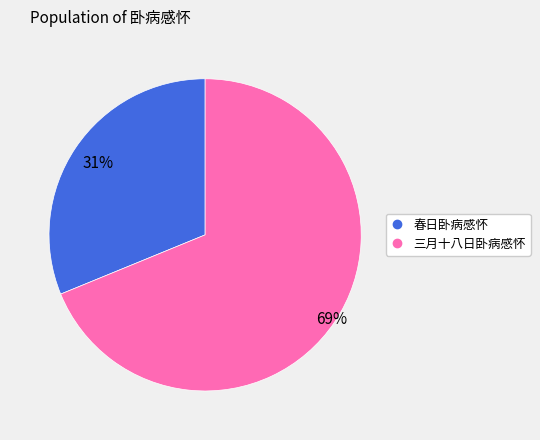

What is the largest slice in the pie chart?

三月十八日卧病感怀